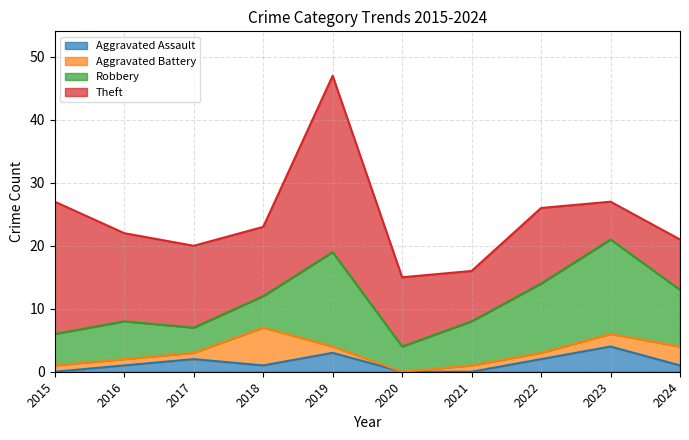

True or false: Aggravated Assault and Robbery cross at least once.

False